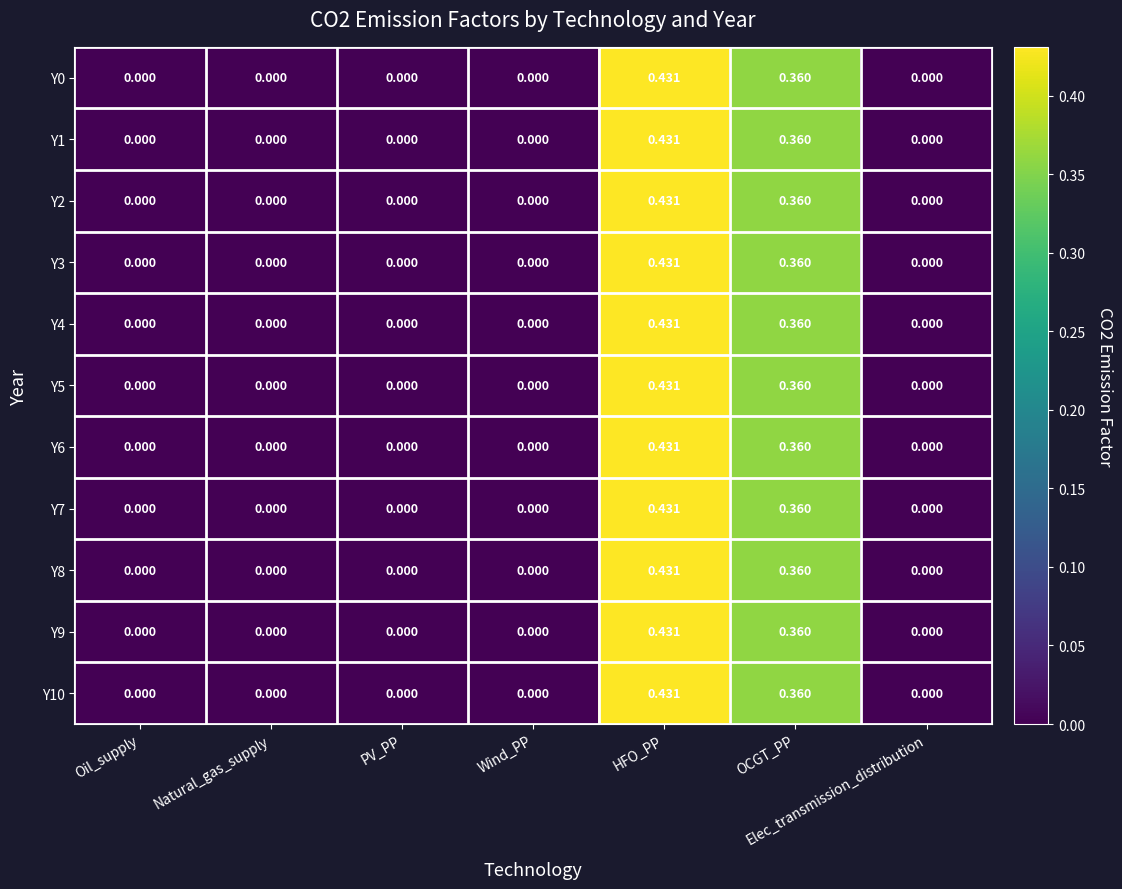

At which category is the sum across all series the highest?

HFO_PP